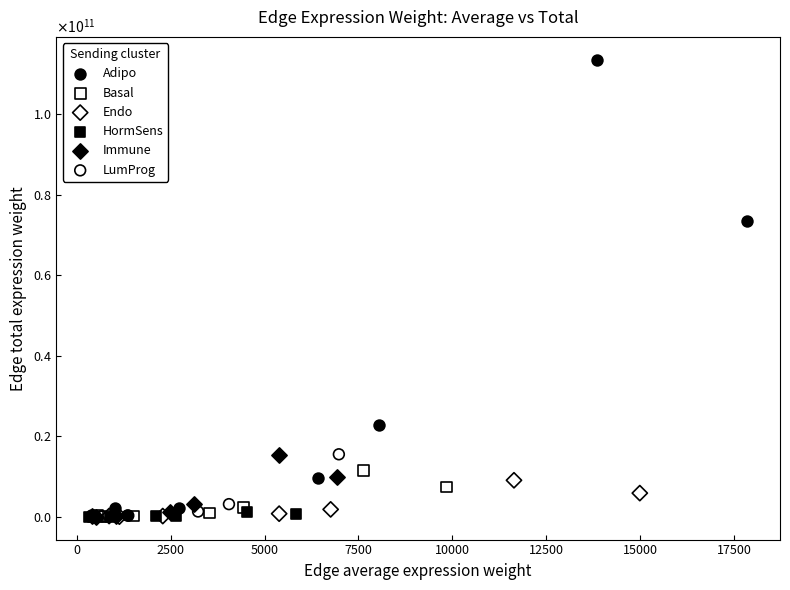

What are all the series names shown in the legend?

Adipo, Basal, Endo, HormSens, Immune, LumProg